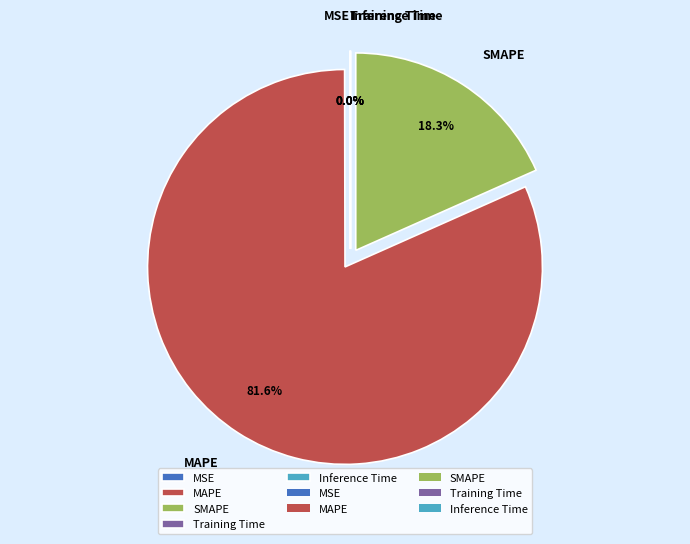

Rank the categories by value from lowest to highest.

Inference Time, Training Time, MSE, SMAPE, MAPE